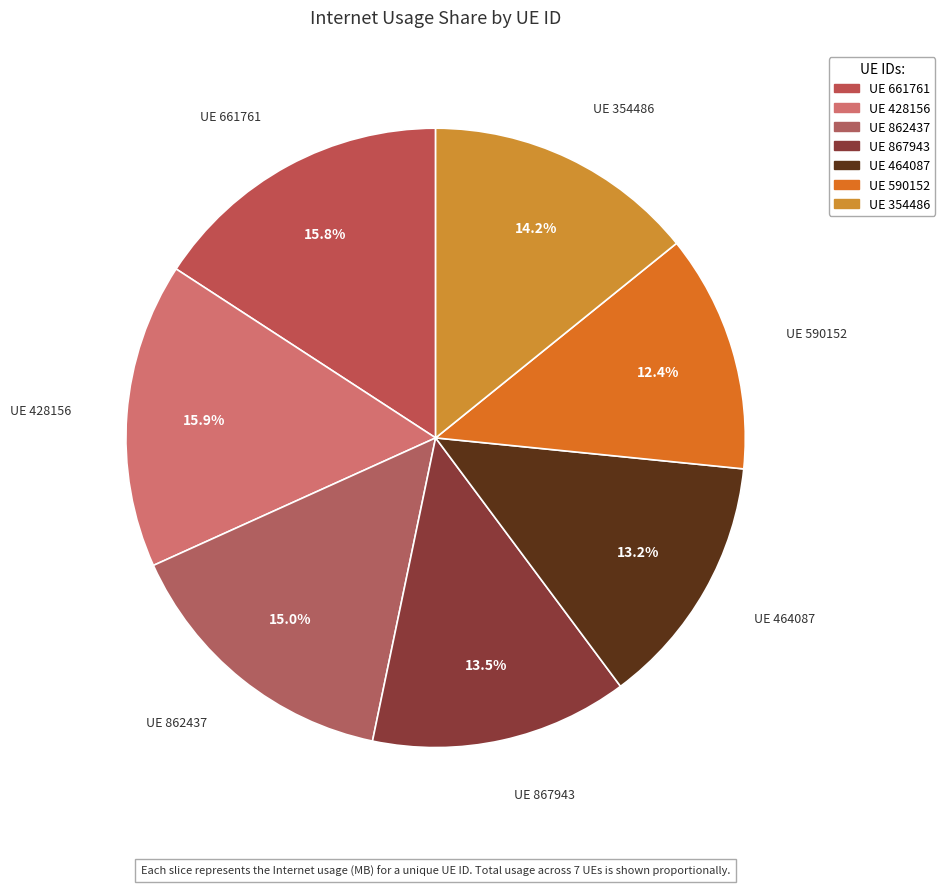

Rank the categories by value from lowest to highest.

590152, 464087, 867943, 354486, 862437, 661761, 428156